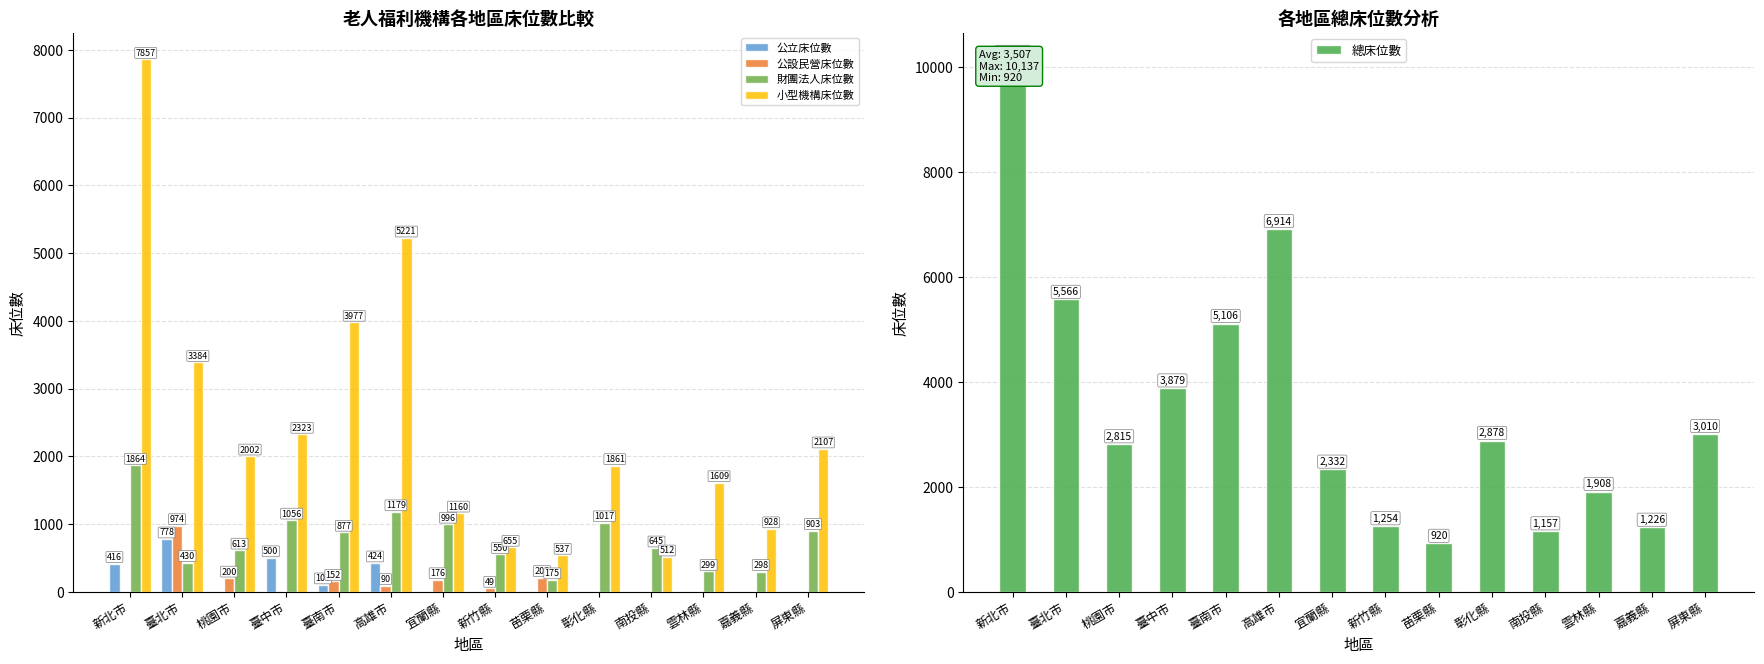

What value does the 總床位數 series have at 臺北市, to the nearest 100?

5600